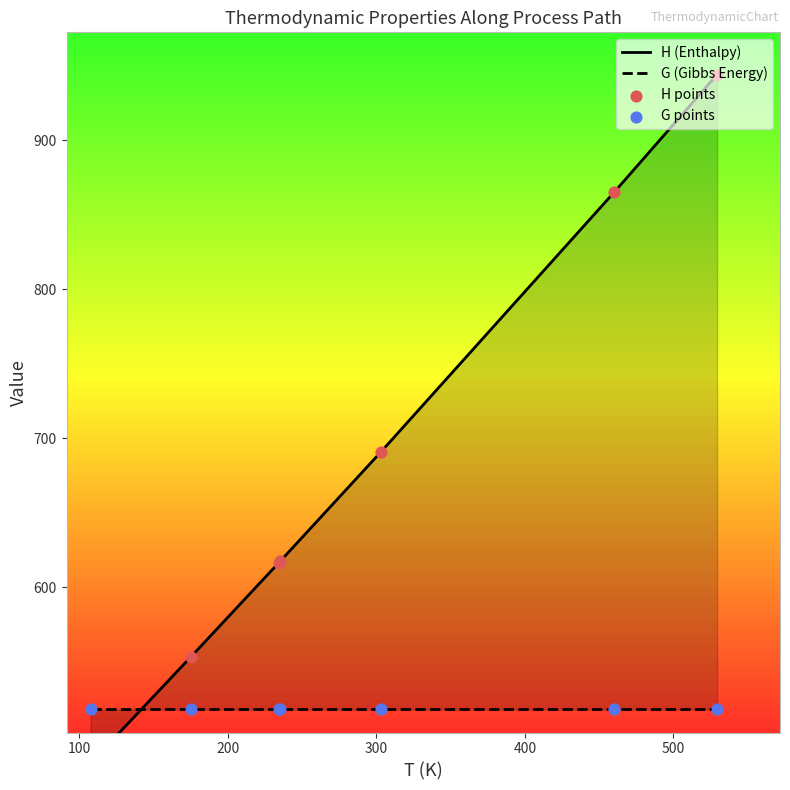

Which series reaches the minimum Y coordinate?

H (Enthalpy)